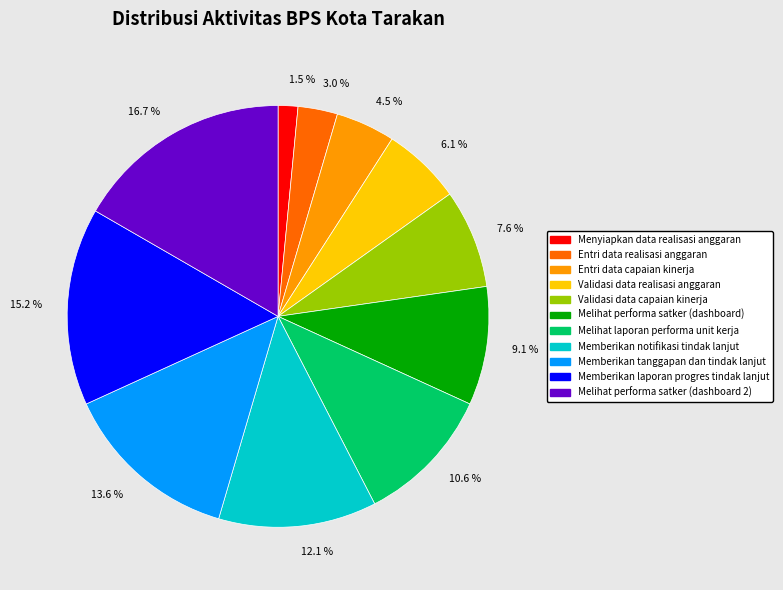

Combined, do 16.7 % and 1.5 % account for over 50%?

No